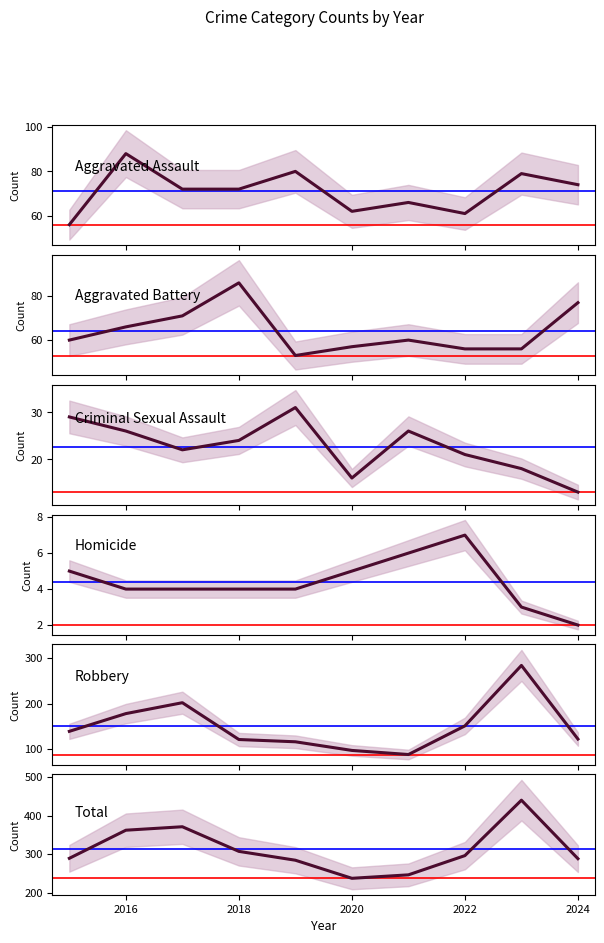

What is the sum of the Criminal Sexual Assault values at 2022 and 9?

44